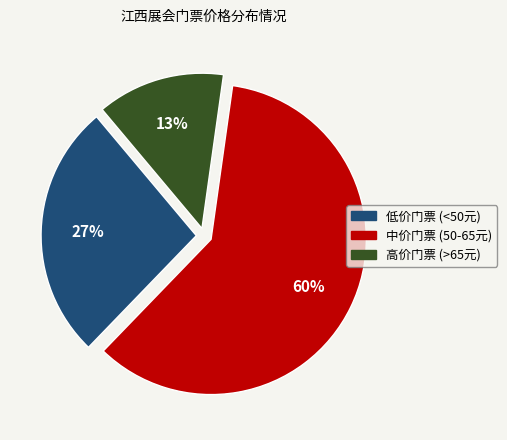

Is there any slice that represents more than half of the pie?

Yes